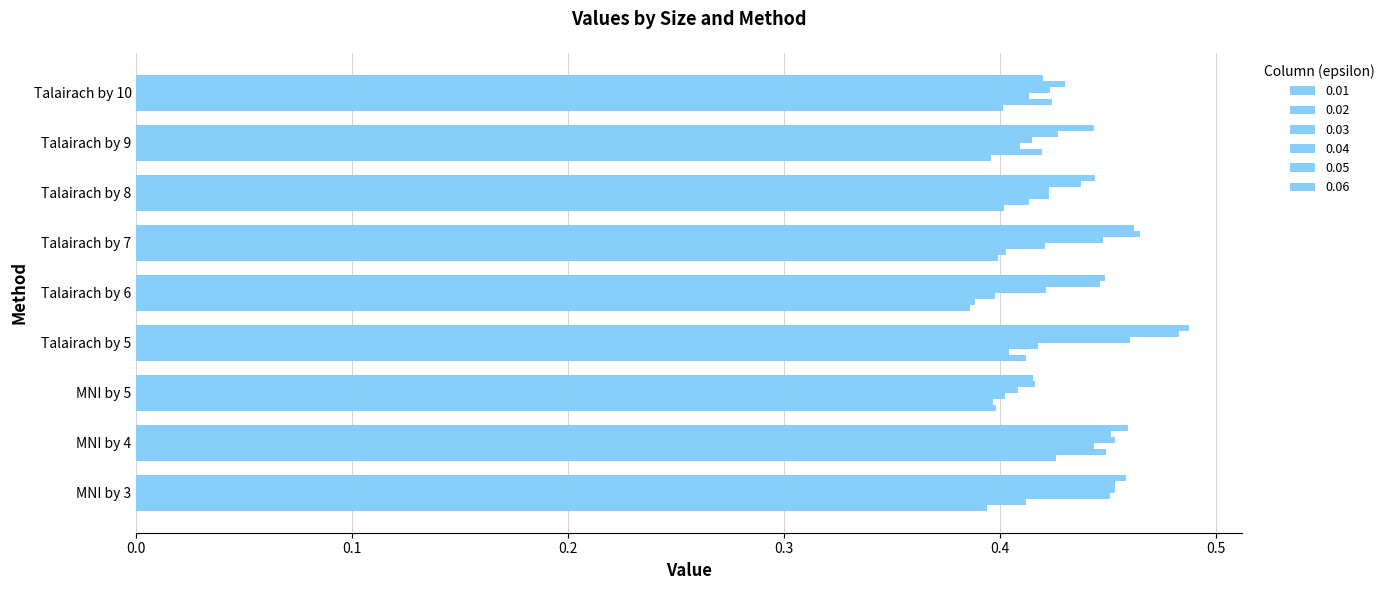

Between Talairach by 6 and Talairach by 8, which series saw the biggest shift?

0.02